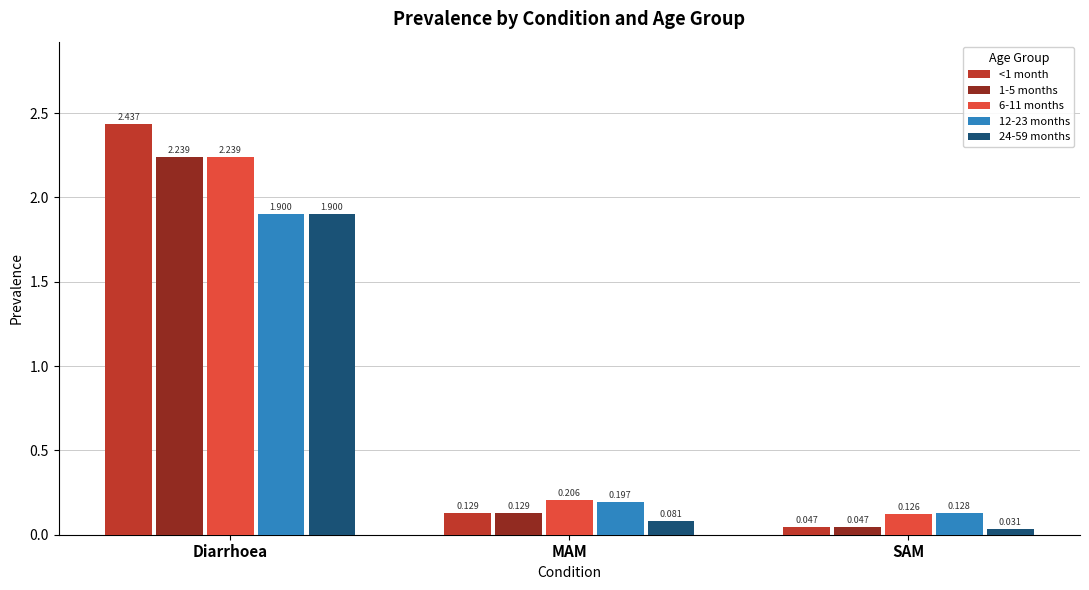

Where is 12-23 months nearest to the value 1?

MAM